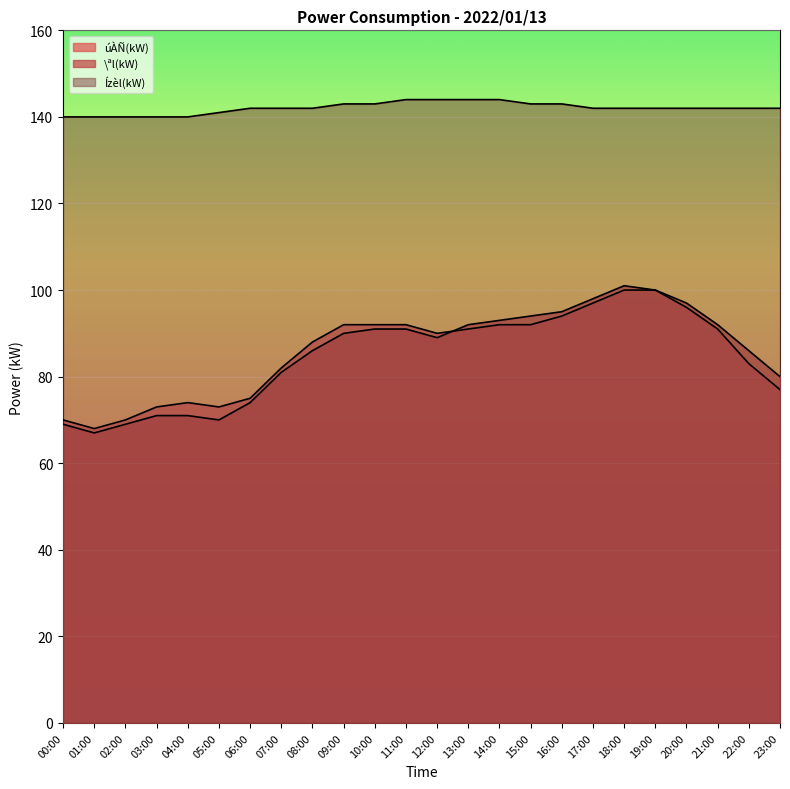

Rank the series at 07:00 from highest to lowest value.

Ízèl(kW), úÀÑ(kW), \ªl(kW)